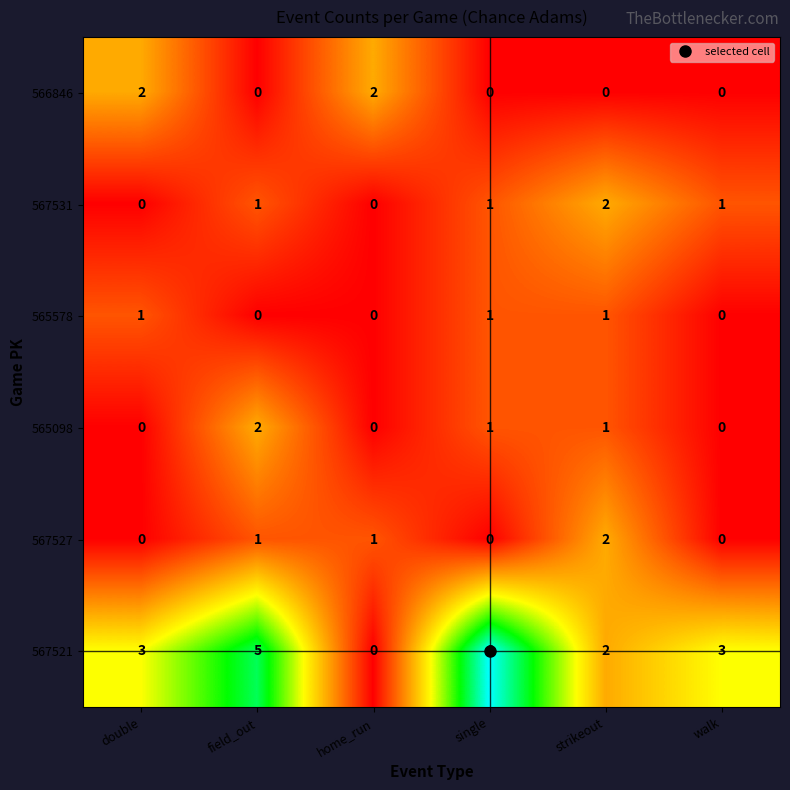

What is the spread (max minus min) of values at field_out?

5